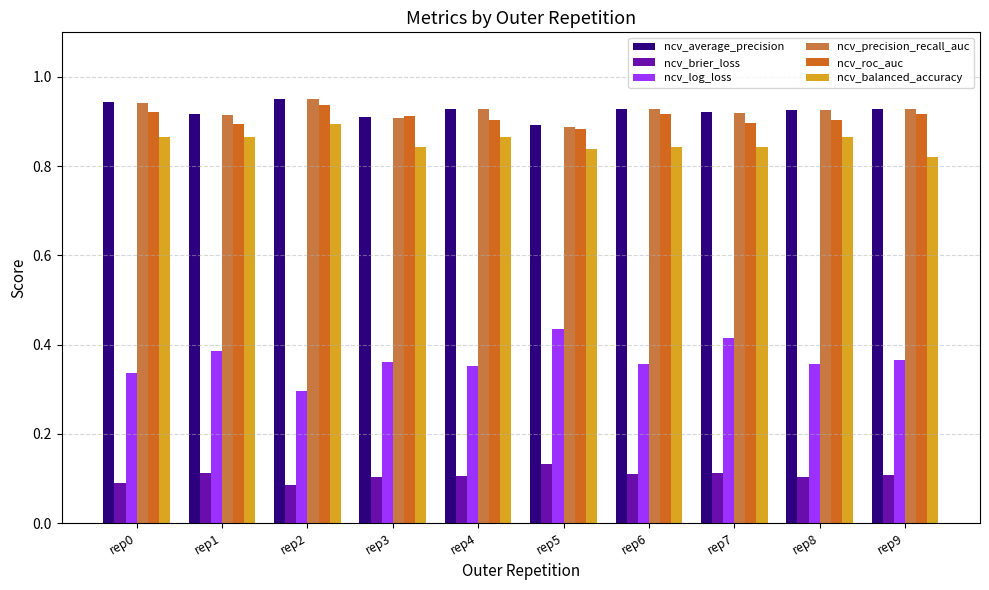

How many bars are there in each group?

6